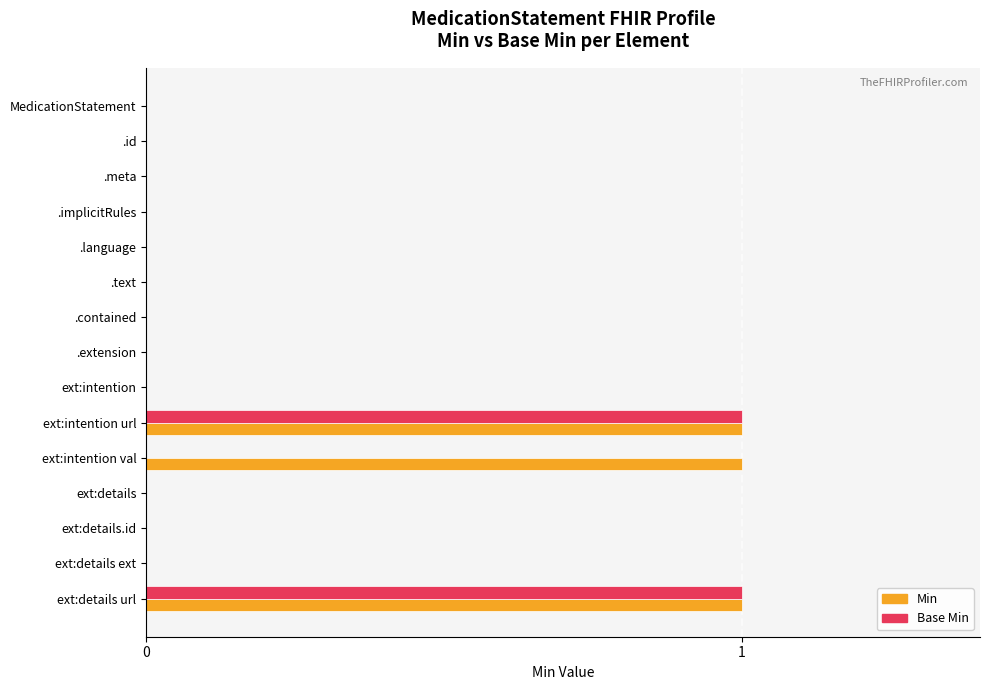

Count the number of data series in this chart.

2